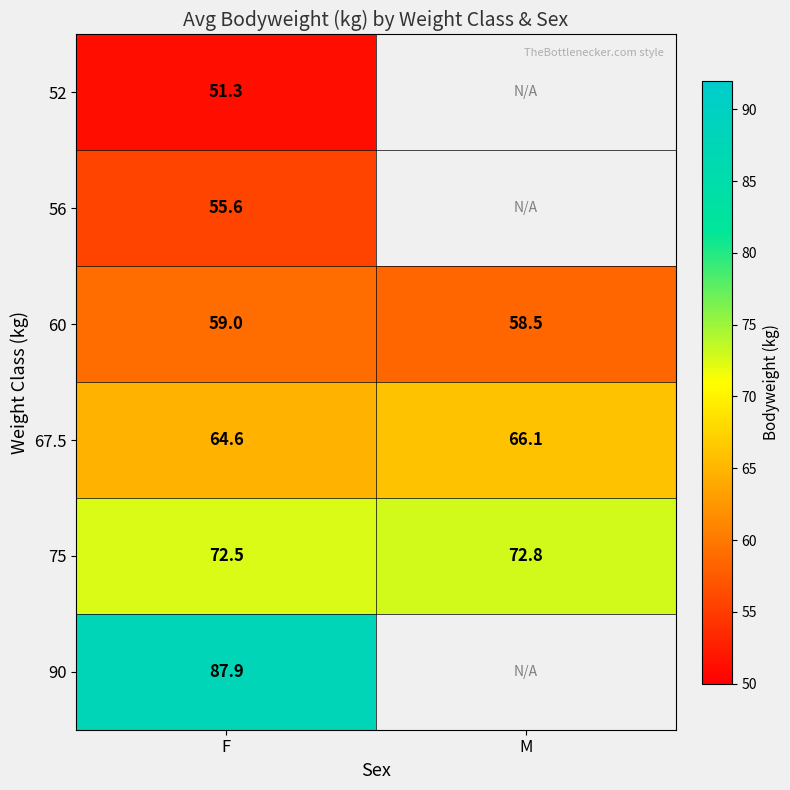

Between F and M, which is larger?

M